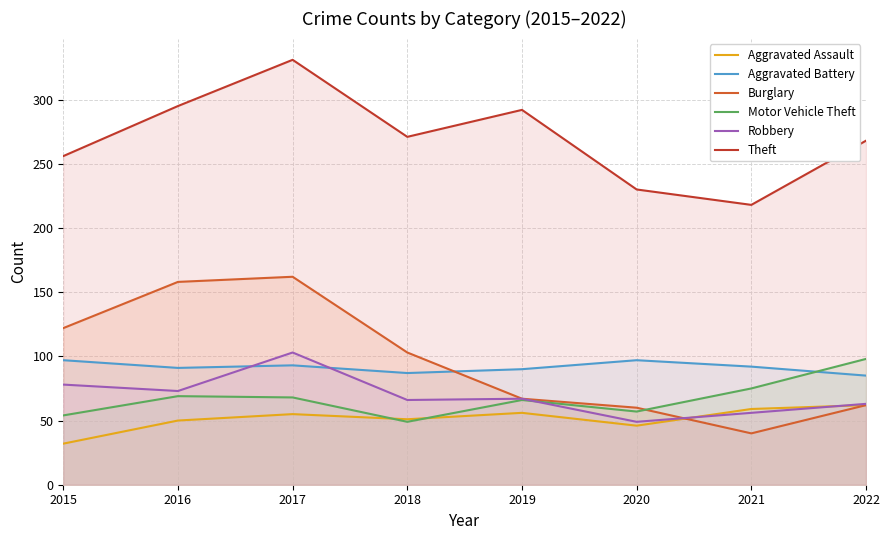

Where is Robbery nearest to the value 76?

2015